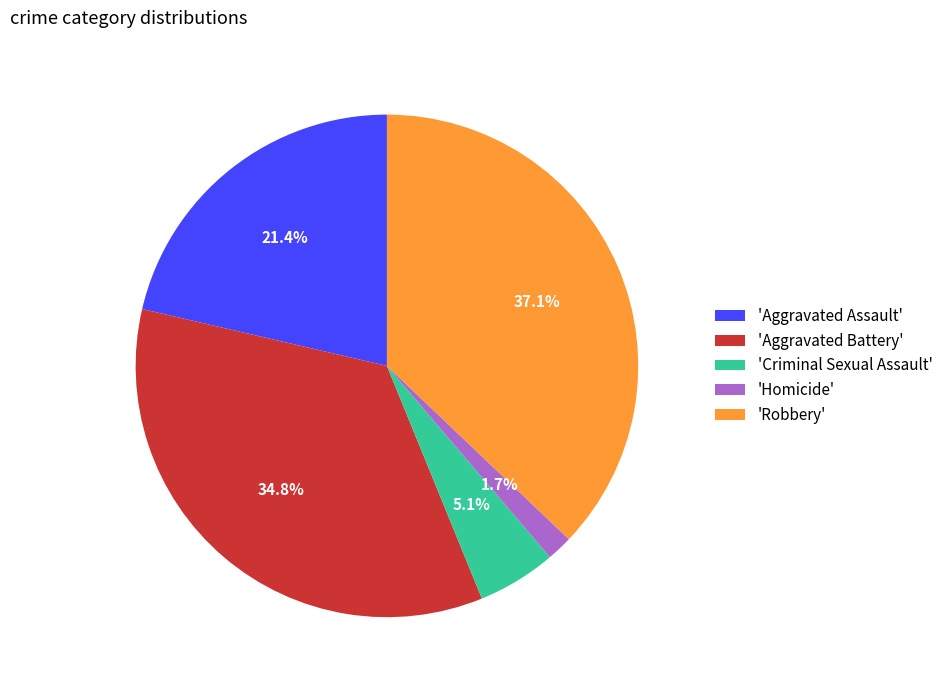

Which slice is the largest?

'Robbery'